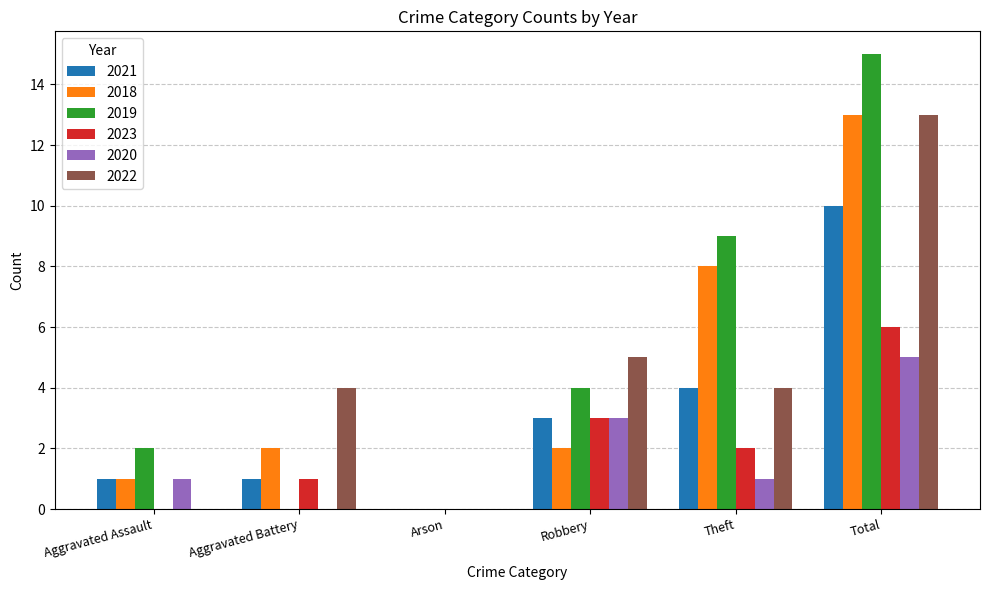

True or false: 2019 has a value of 9 at Theft.

True